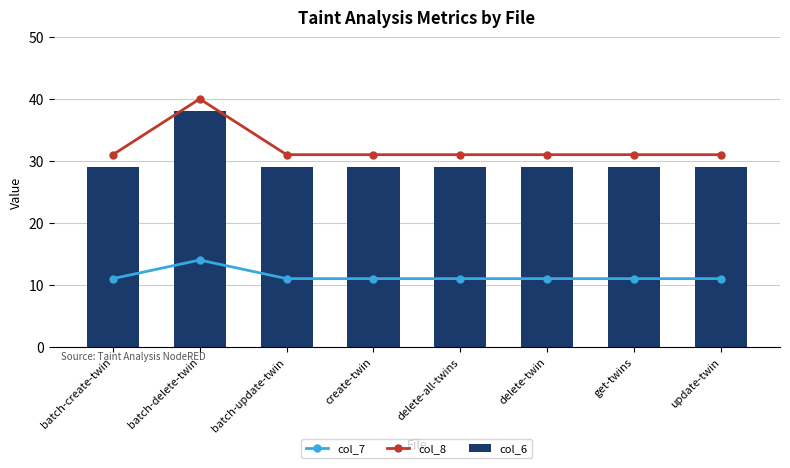

Count the number of data series in this chart.

3